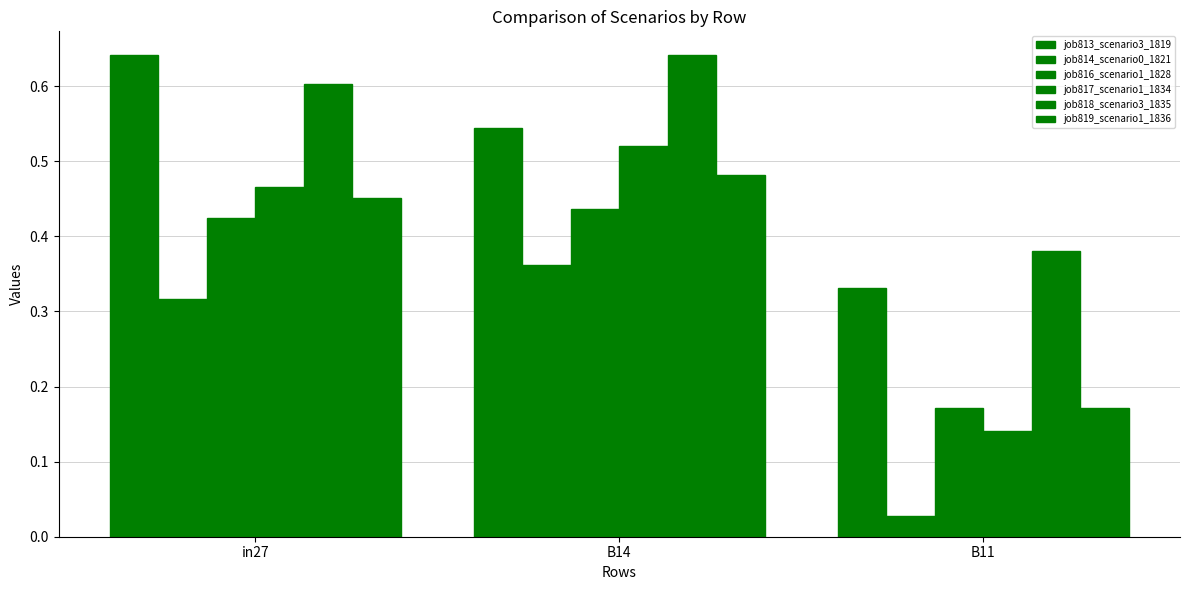

What is the average value of the job814_scenario0_1821 series?

0.2